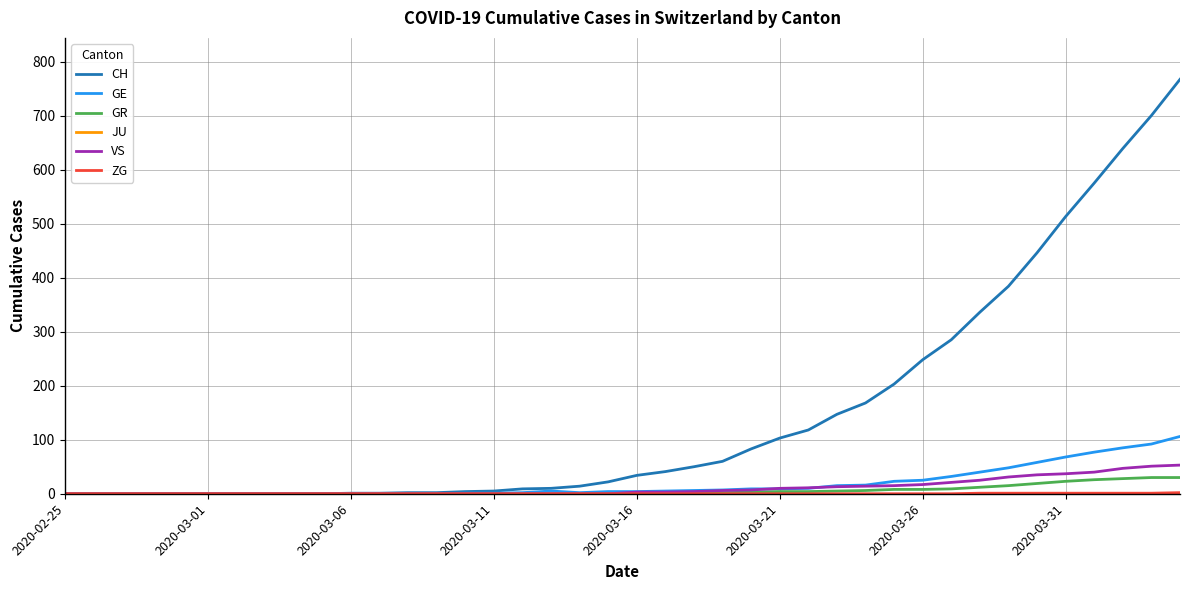

Which series has the largest total across all categories?

CH